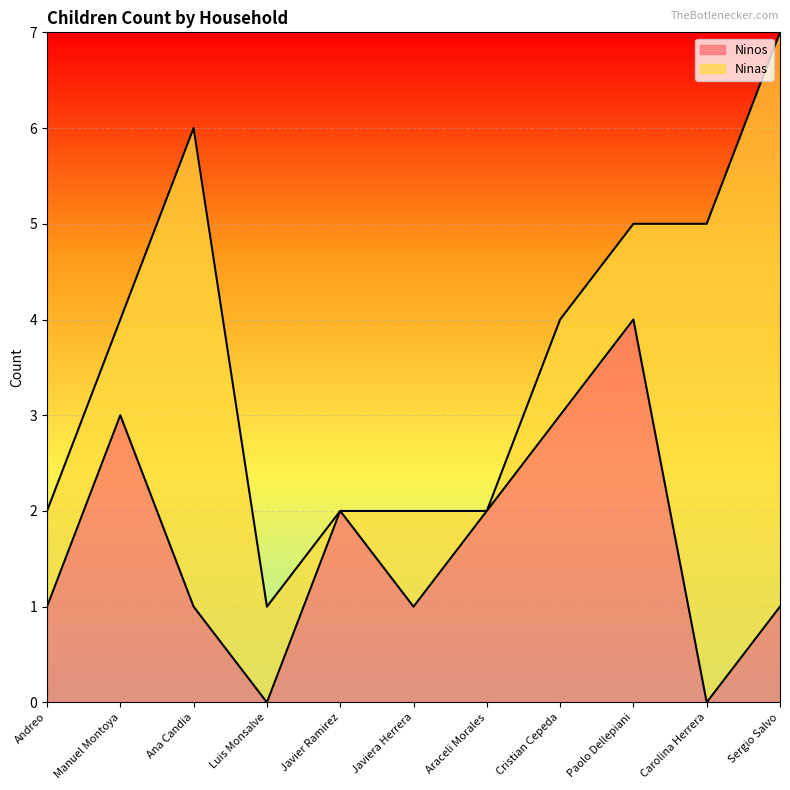

The value at Araceli Morales is 2. True or false?

True